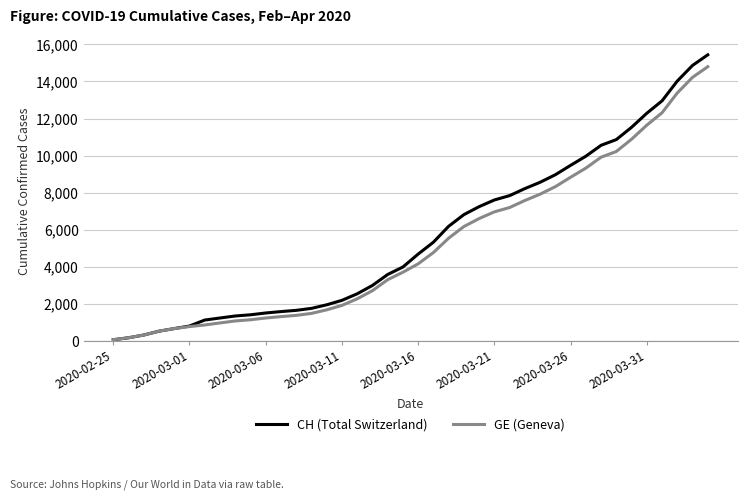

Which series has the largest range (max minus min)?

CH (Total Switzerland)